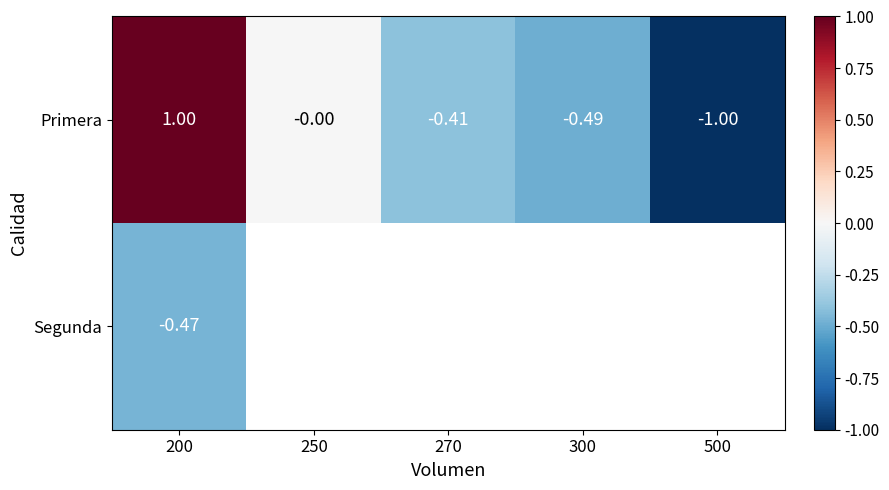

What is the sum of the Primera values at 250 and 200?

1.0